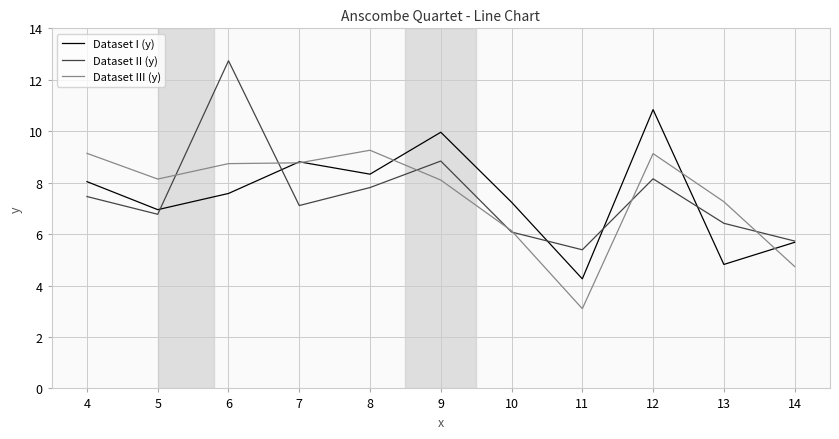

How many categories are shown in the chart?

11